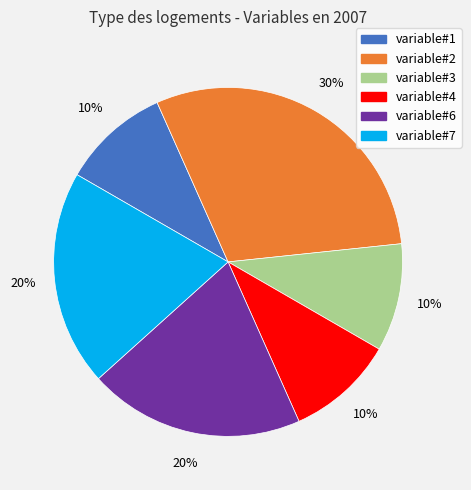

Which slice is the largest?

variable#2